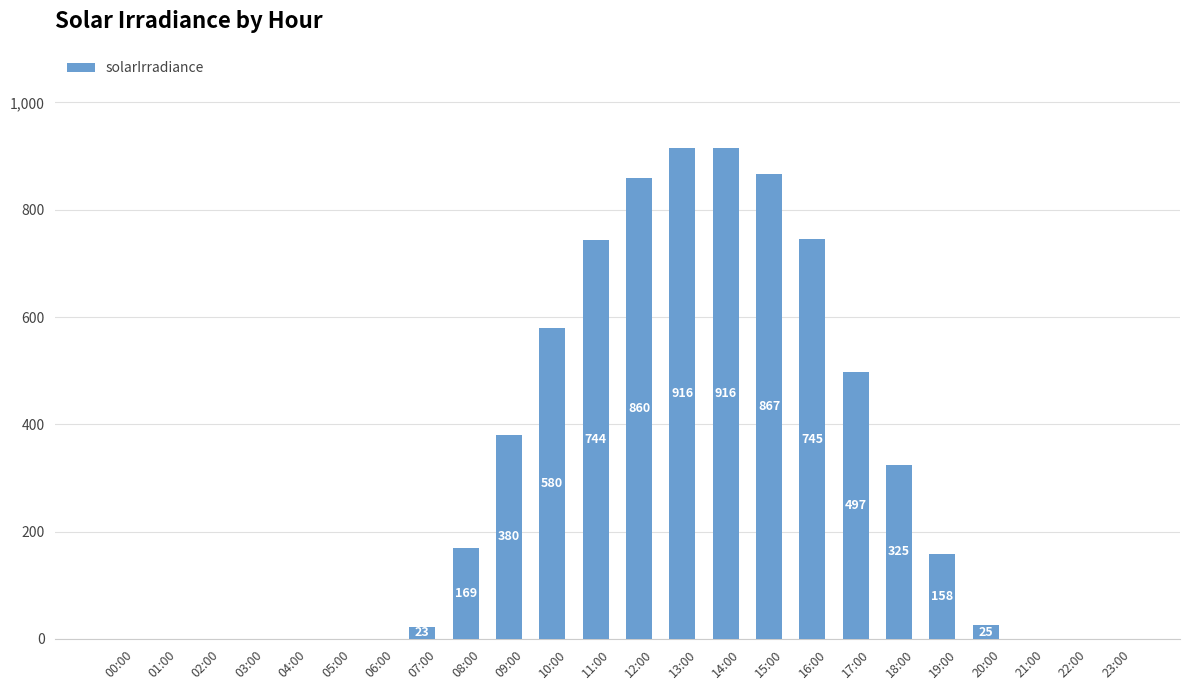

Is it true that the value at 17:00 is 780?

False